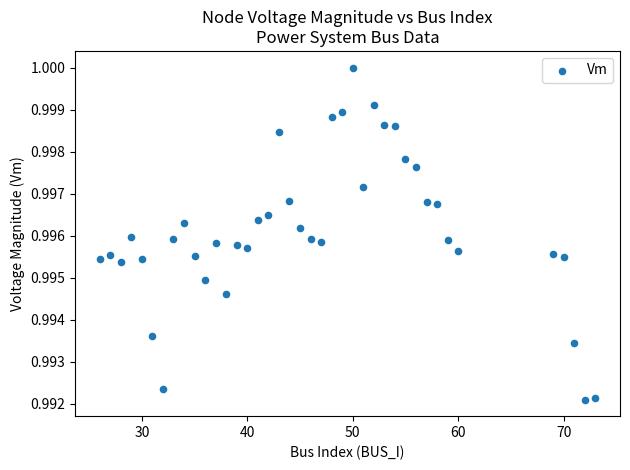

What is the range of X values (max minus min)?

47.0